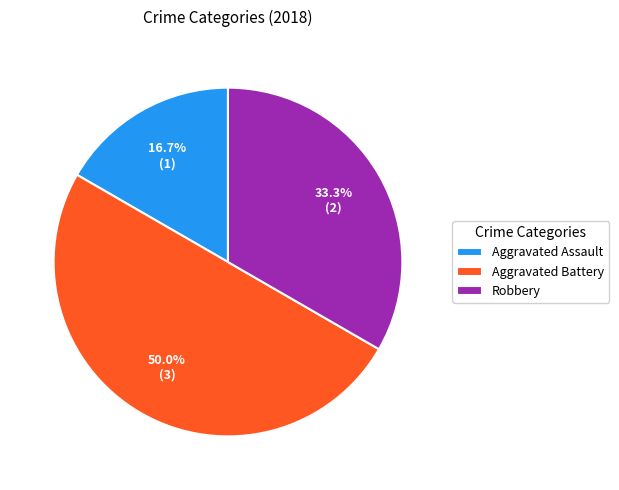

Which category has the biggest portion of the pie?

Aggravated Battery